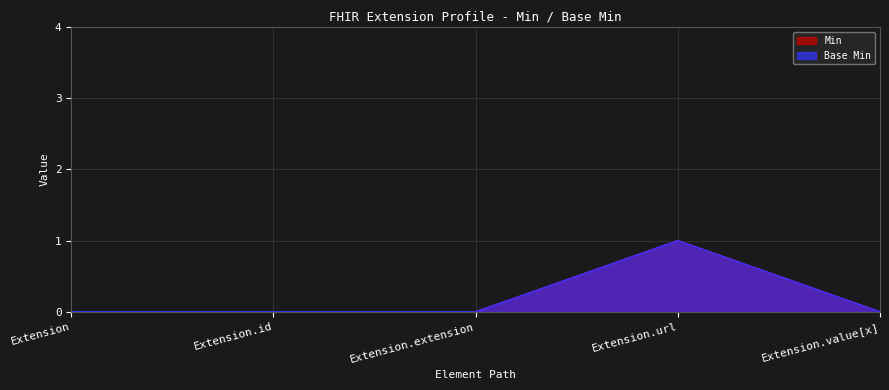

Reading right to left, what are all the values shown in this chart?

Min: 0	1	0	0	0
Base Min: 0	1	0	0	0